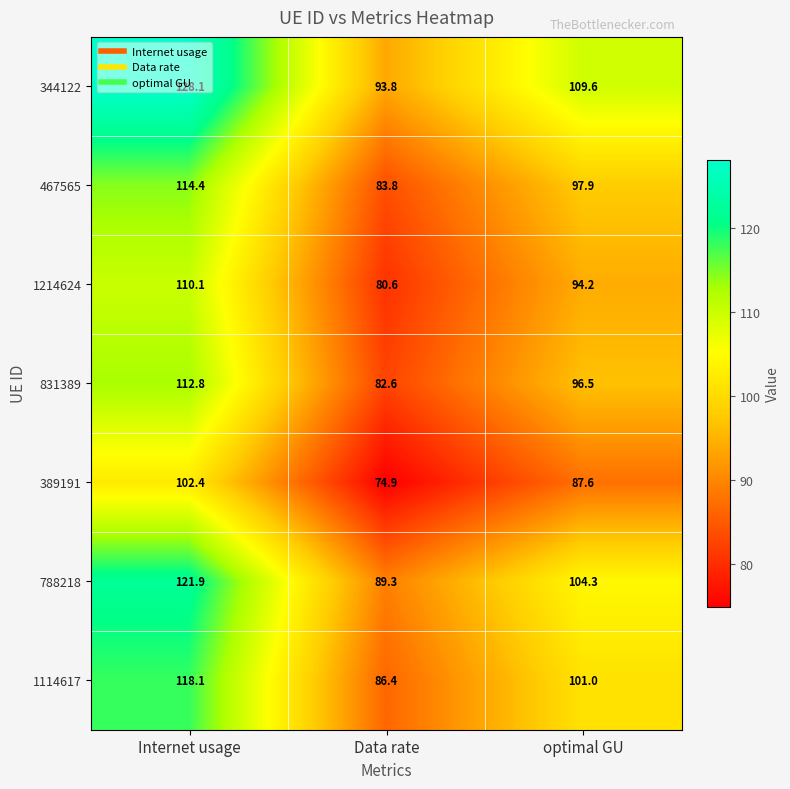

What is the smallest value displayed?

74.9